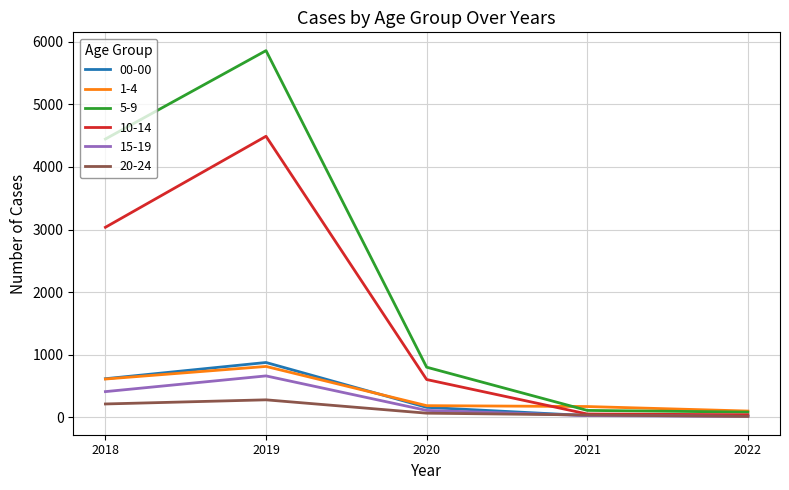

The 5-9 series shows 86 at 2022. True or false?

True